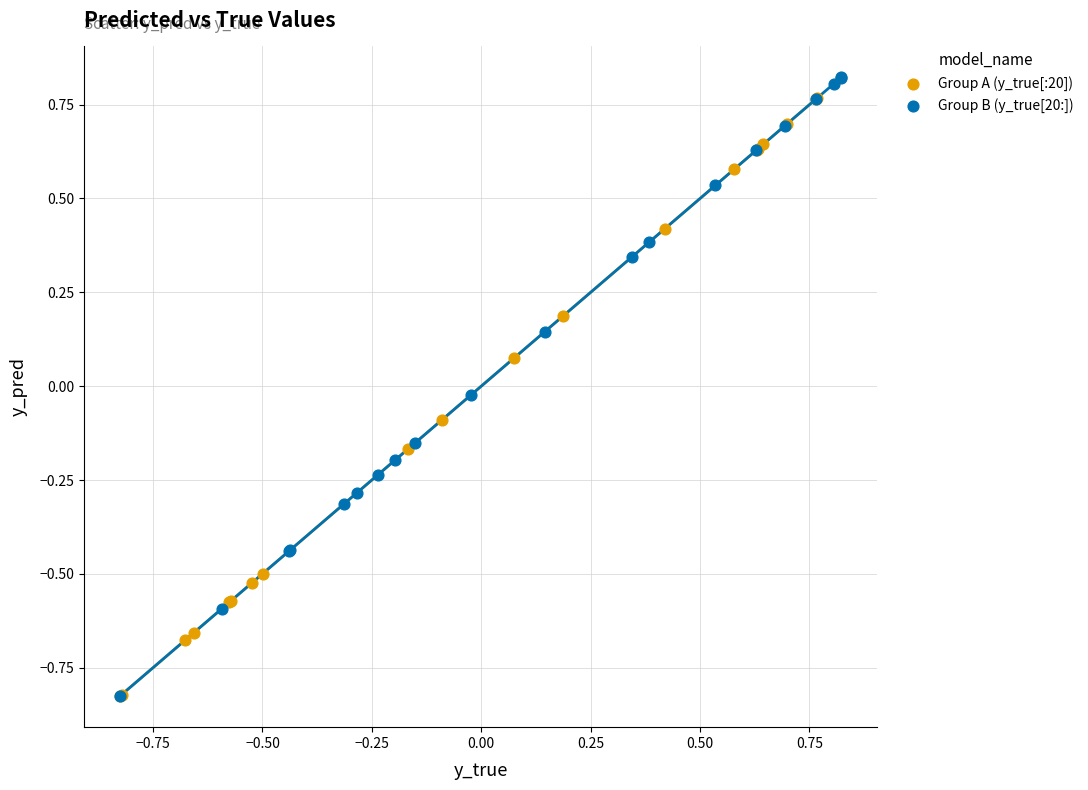

What are all the series names shown in the legend?

Group A (y_true[:20]), Group B (y_true[20:])